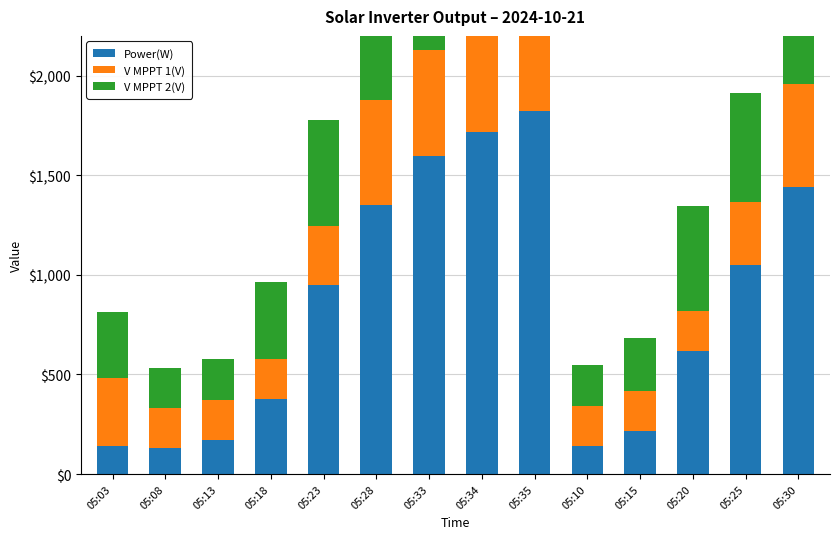

Which category has the highest value across all series?

05:35